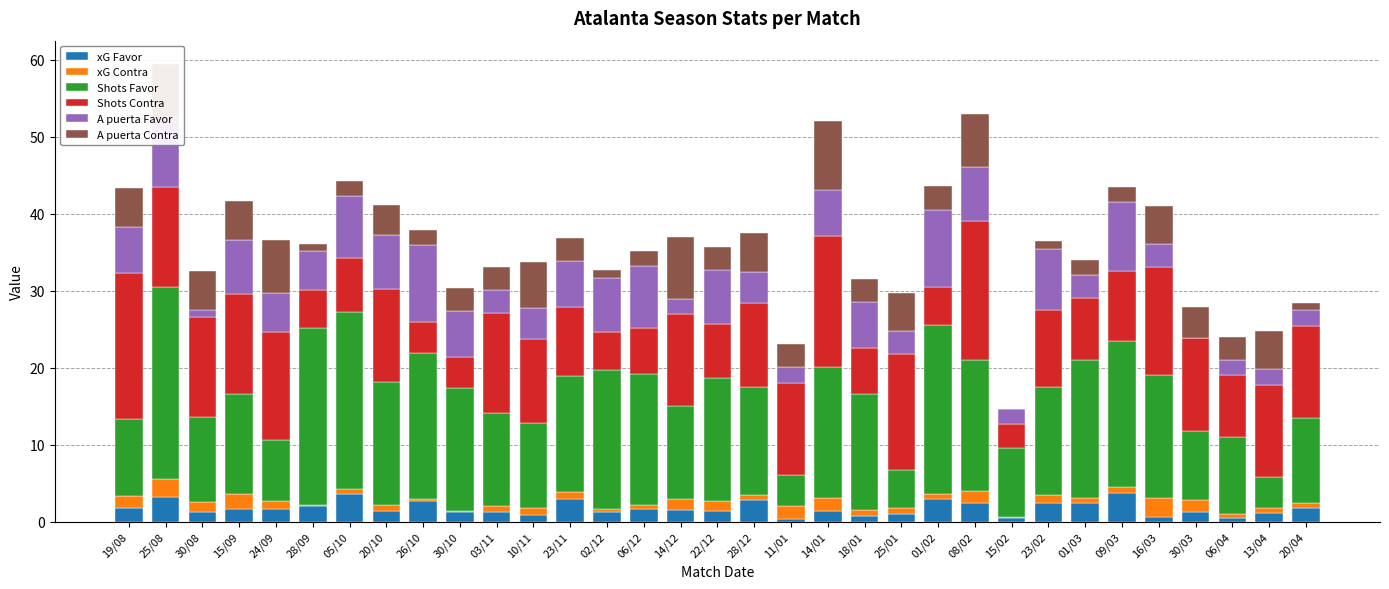

How many categories are shown in the chart?

33